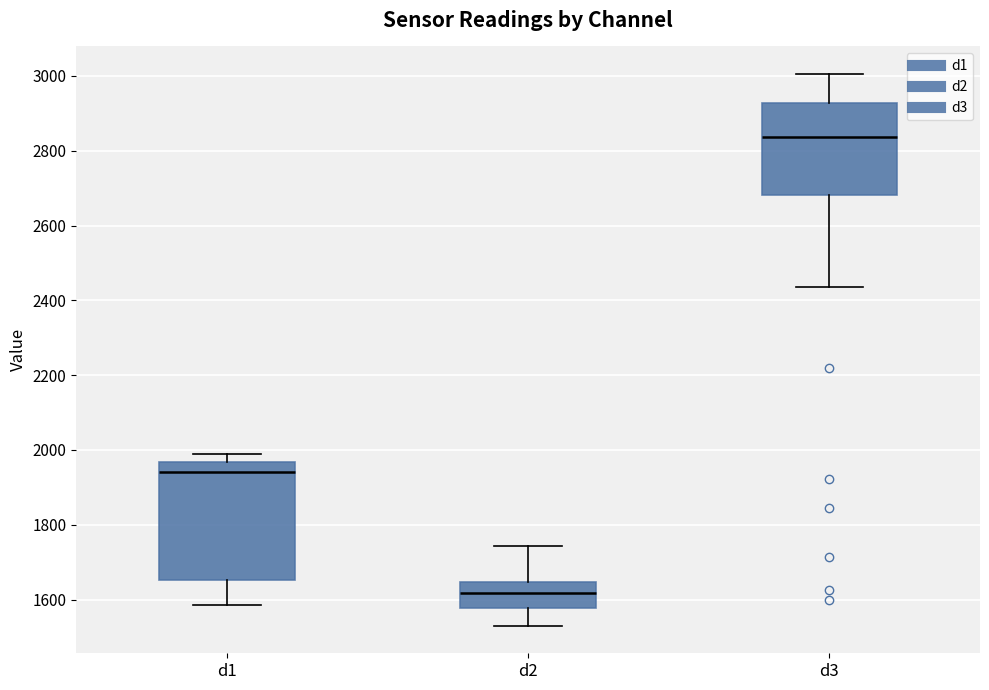

Comparing the boxes themselves (not the whiskers), which one is the tallest?

d1